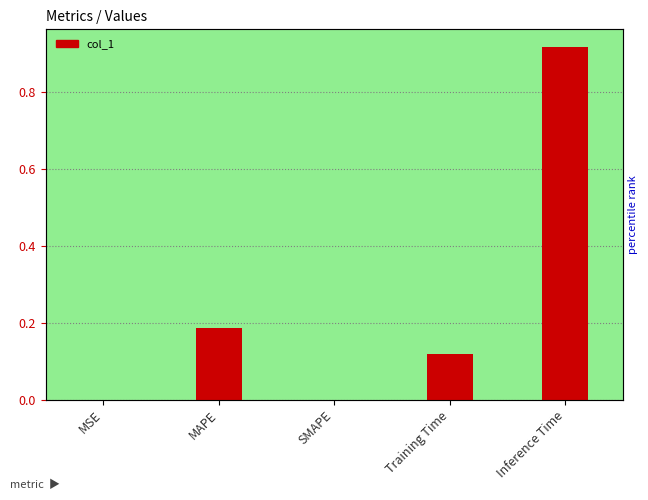

What is the change in value from SMAPE to Inference Time?

+0.9